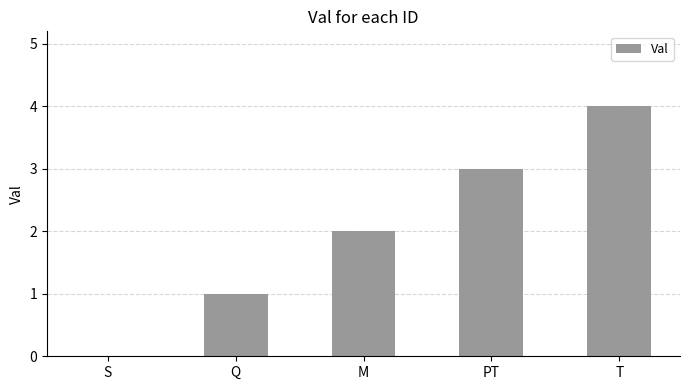

Which has a higher value, S or PT?

PT